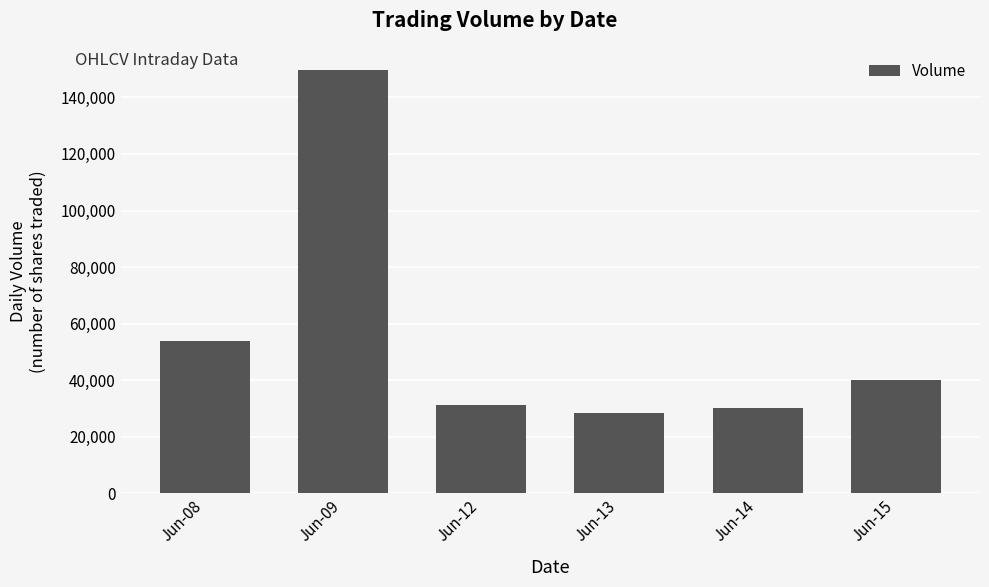

How many data points does each series have?

6